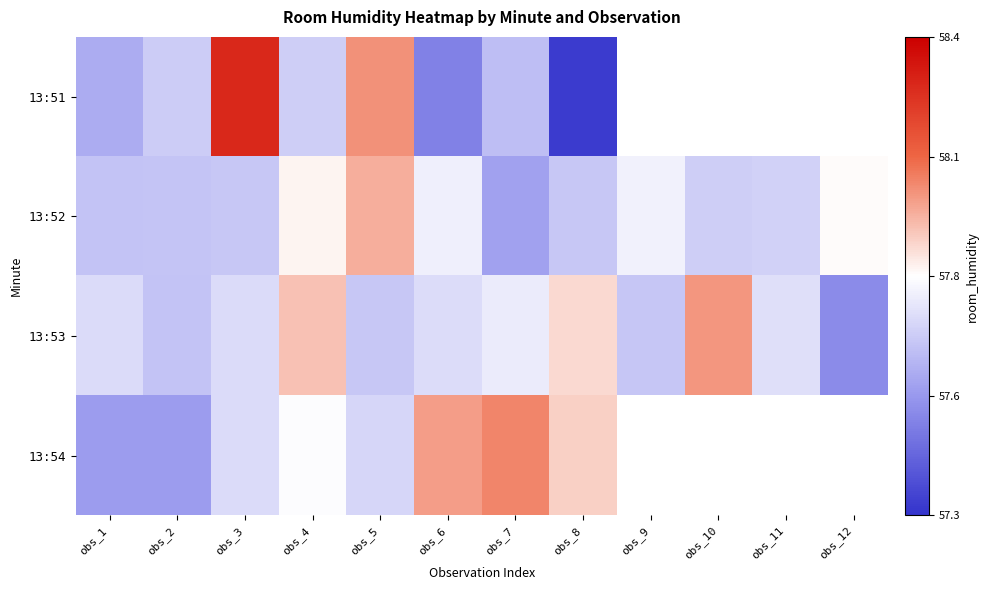

True or false: 13:53 has a value of 32.2 at obs_10.

False